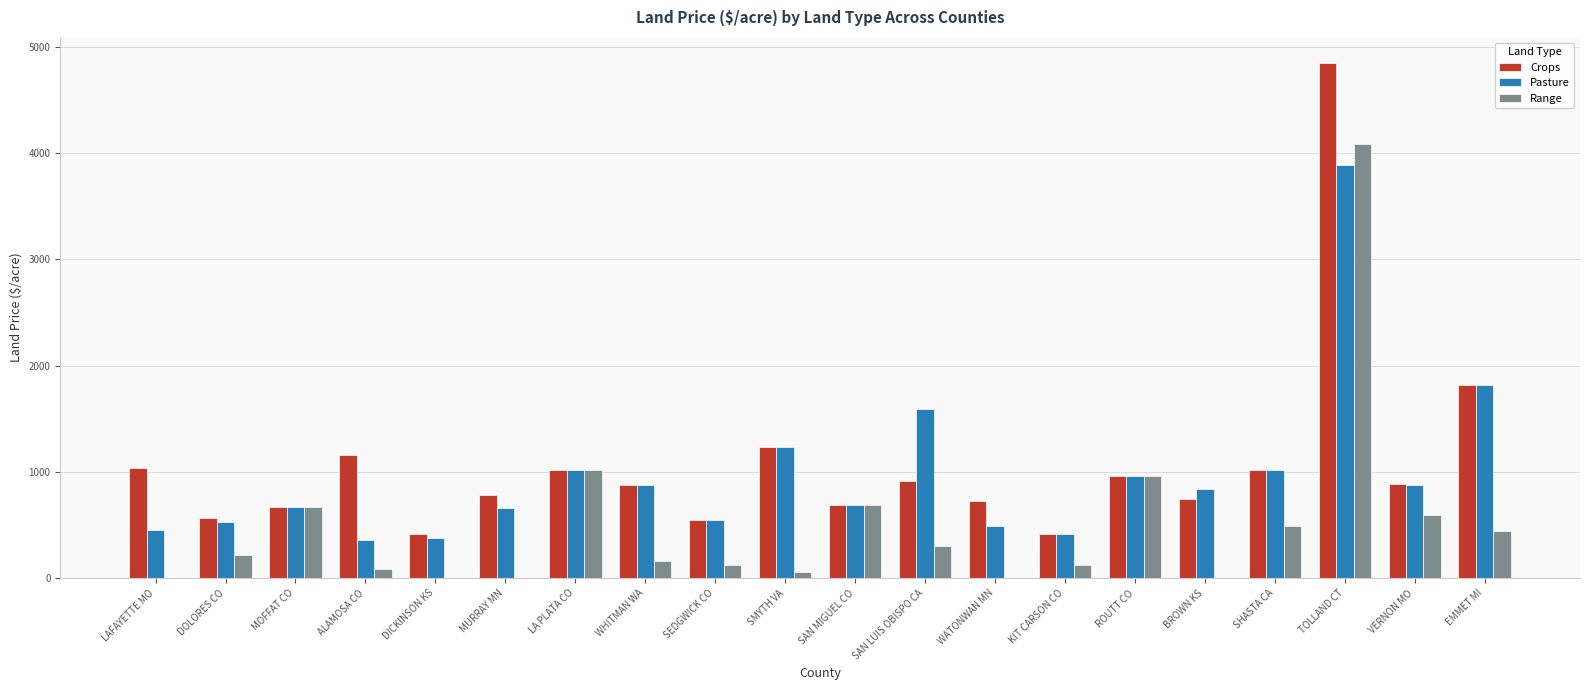

Between ALAMOSA CO and SMYTH VA, which series saw the biggest shift?

Pasture